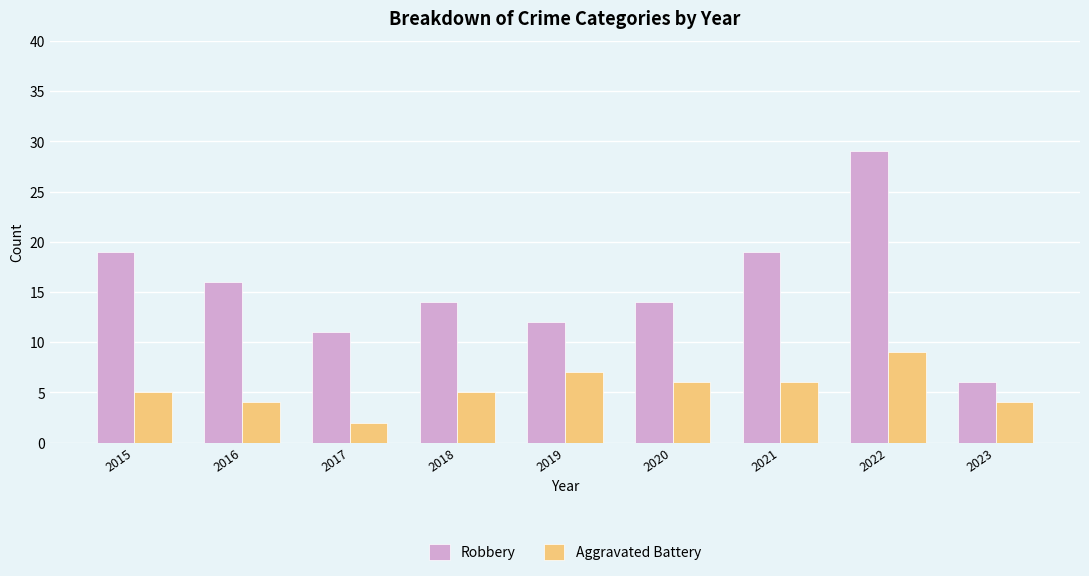

Rank the series by their average value, from highest to lowest.

Robbery, Aggravated Battery